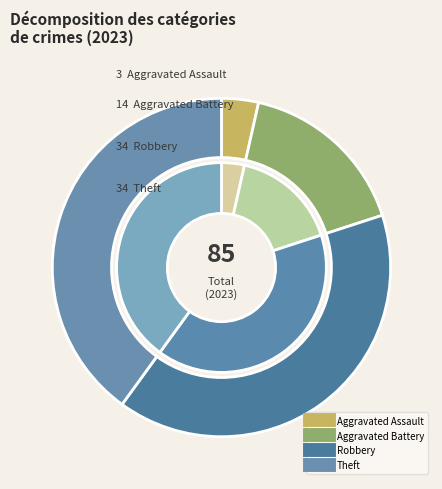

Which slice is the smallest?

Aggravated Assault